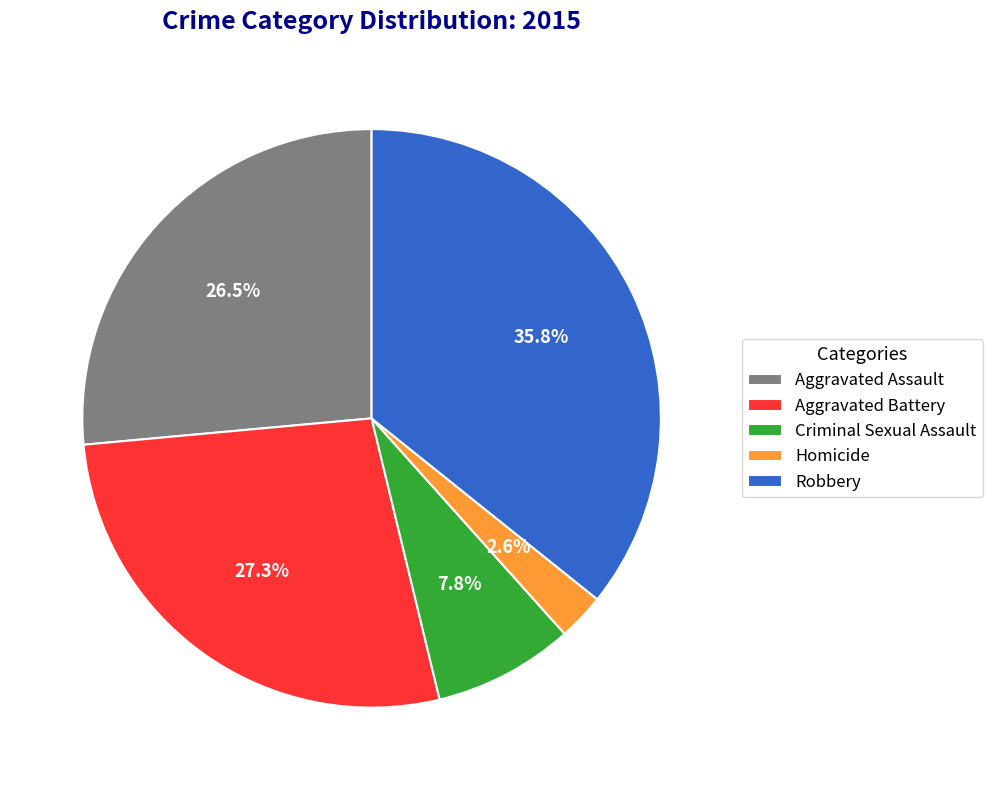

Does Aggravated Assault account for over 50% of the chart?

No